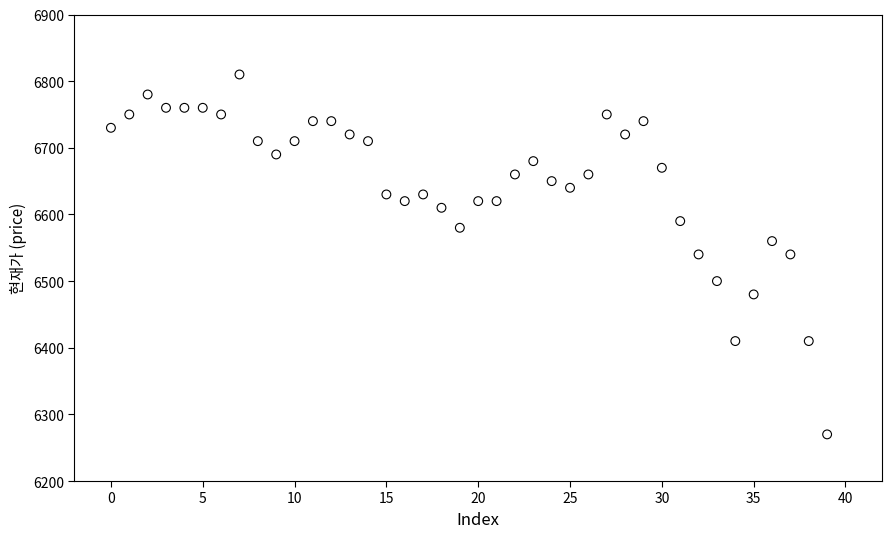

How many data points are displayed?

40